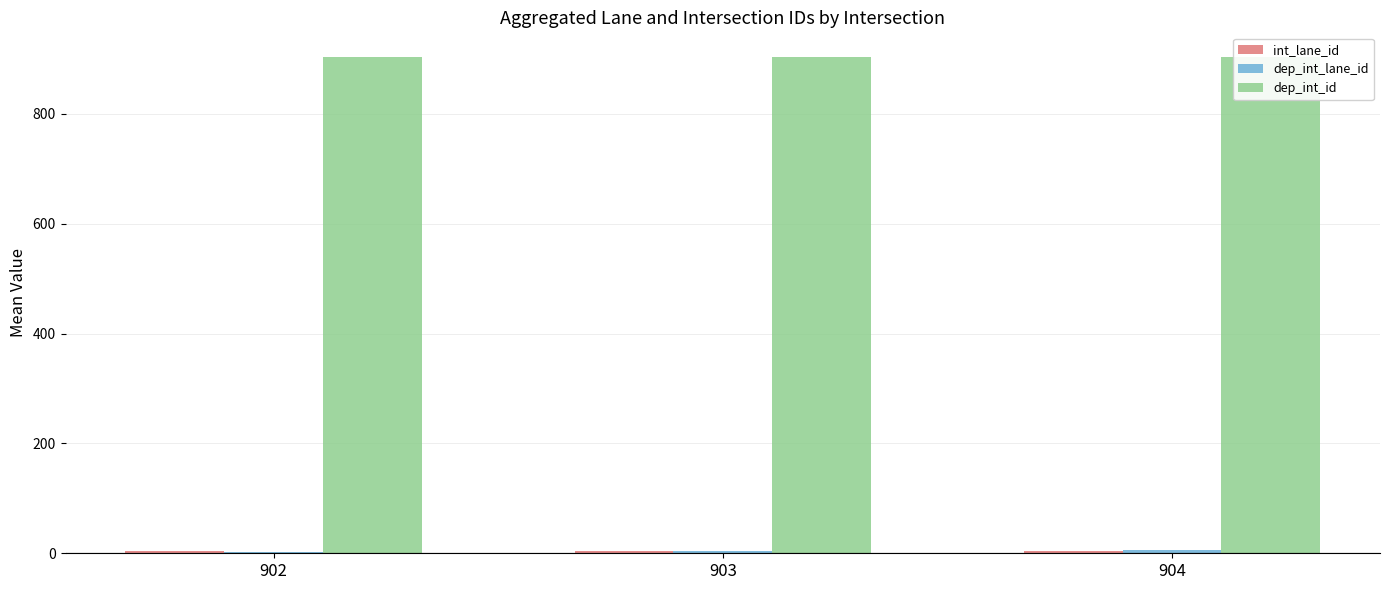

Reading left to right, transcribe all the data shown in this chart.

int_lane_id: 902=4.5	903=4.5	904=4.5
dep_int_lane_id: 902=1.5	903=3.5	904=5.5
dep_int_id: 902=903.0	903=903.0	904=903.0